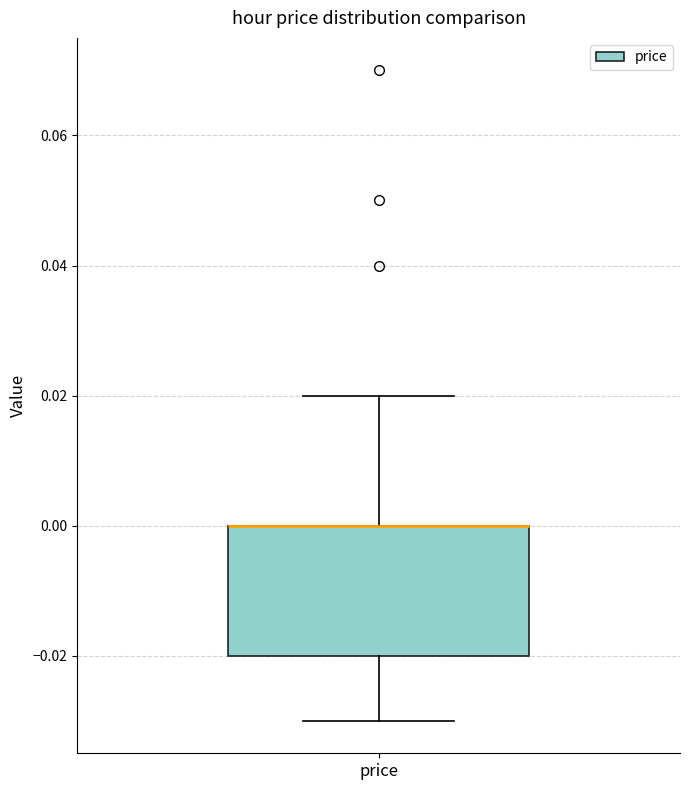

Where does the lower whisker of the box for price end on the y-axis? The values are not printed on the chart, so give them approximately, as read against the axis.

-0.03